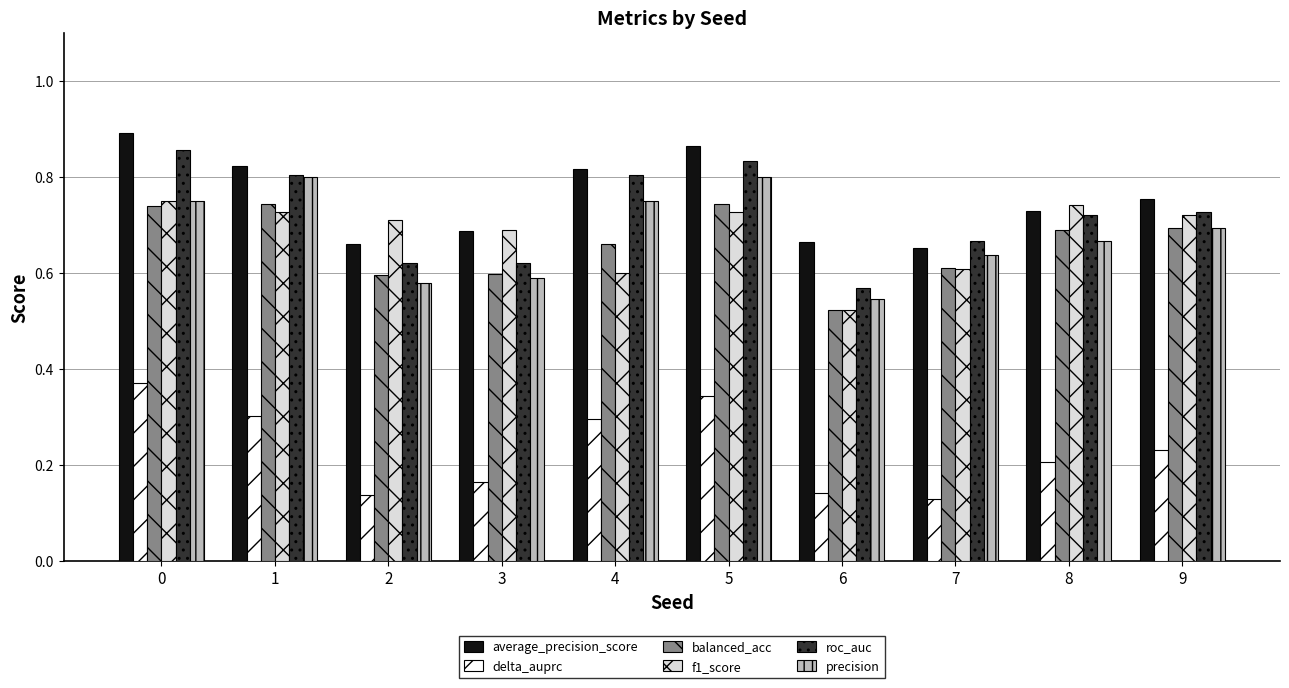

Which series has the largest total across all categories?

average_precision_score